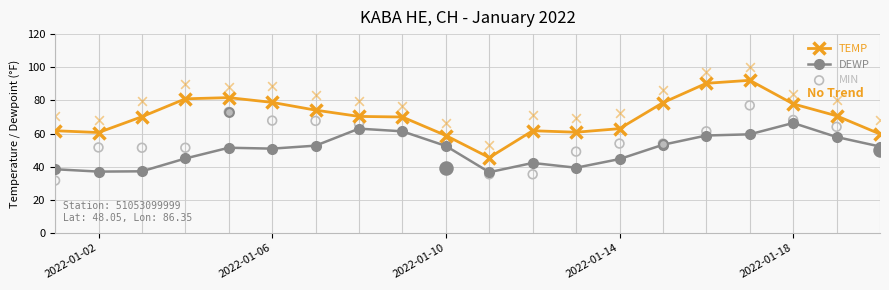

Which series reaches the maximum Y coordinate?

TEMP